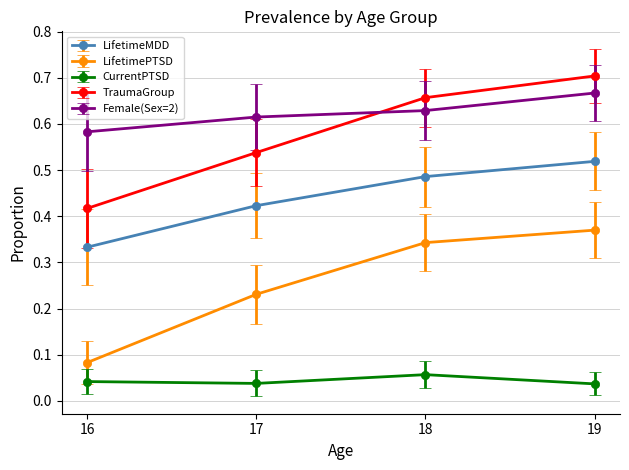

Count the number of categories in the chart.

4